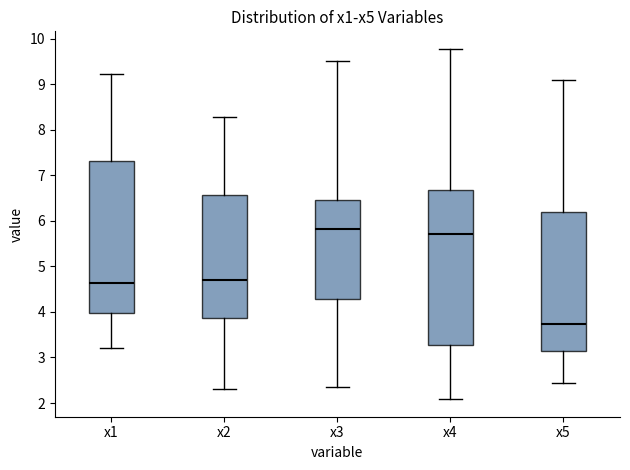

Where does the lower whisker of the box for x1 end on the y-axis? The values are not printed on the chart, so give them approximately, as read against the axis.

3.2